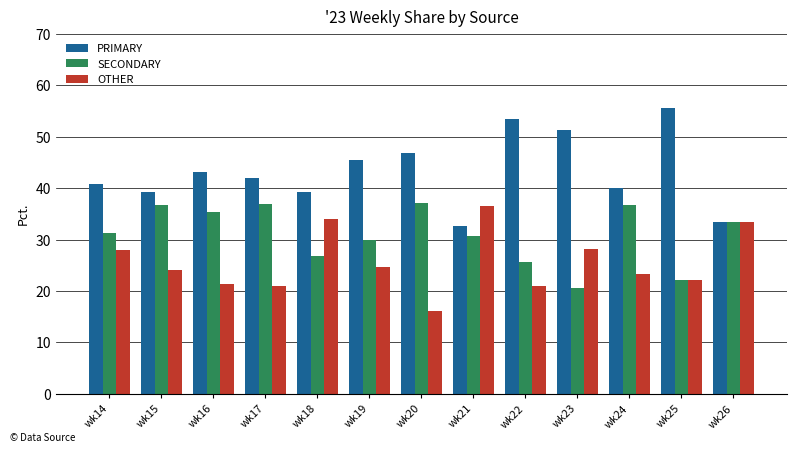

Where does the PRIMARY series first go above 42?

wk16